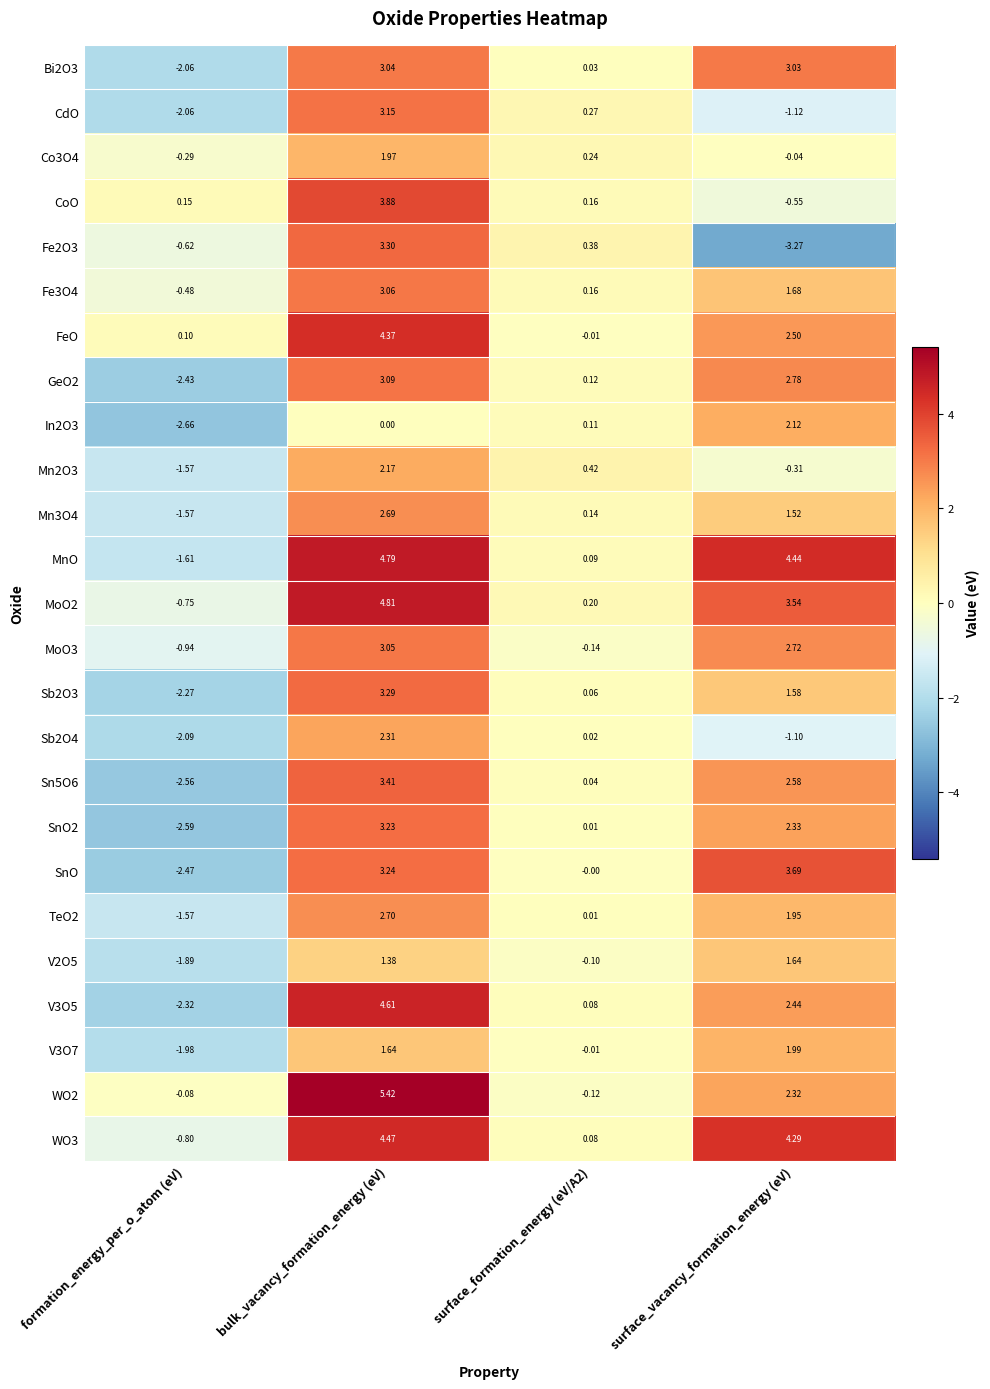

What is the spread (max minus min) of values at surface_formation_energy (eV/A2)?

0.6